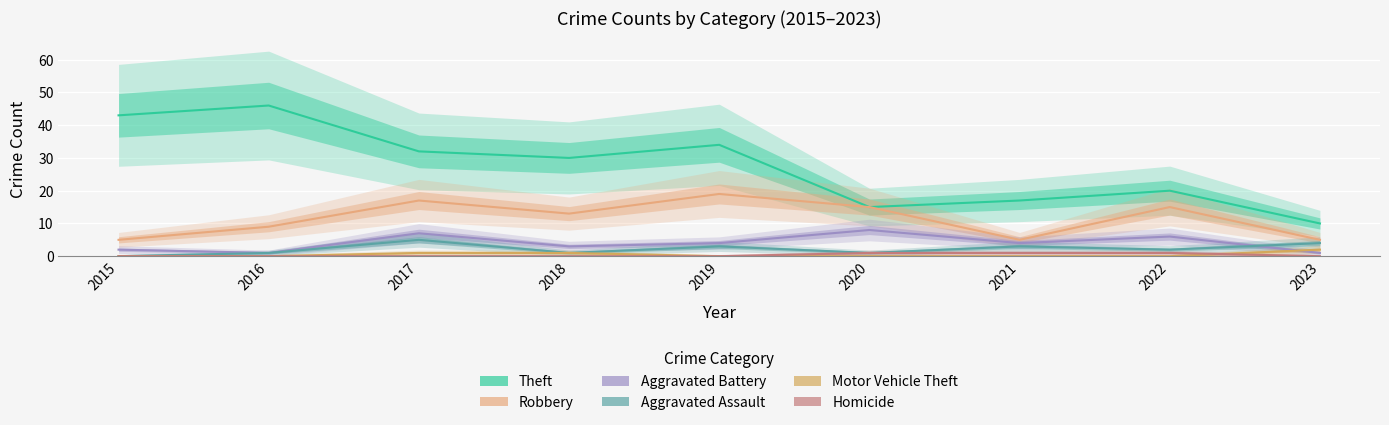

Which label corresponds to the smallest value in the chart?

2015